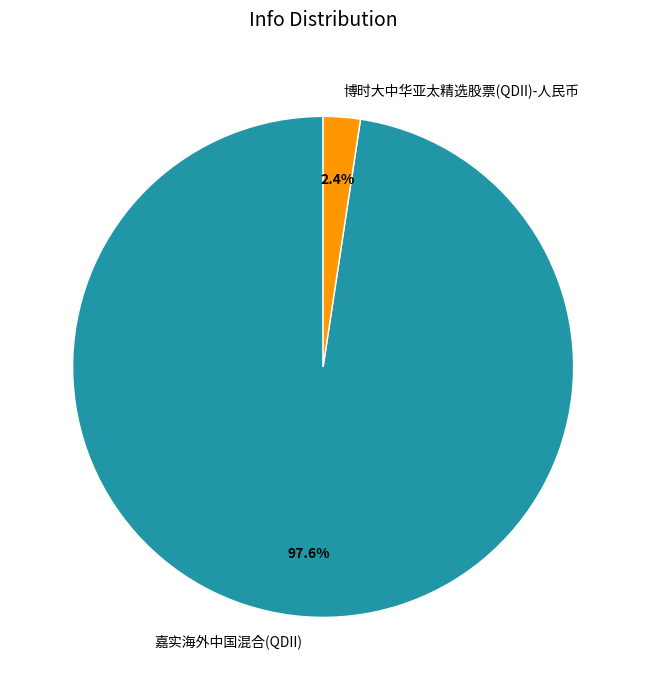

Is there a majority slice in this chart?

Yes